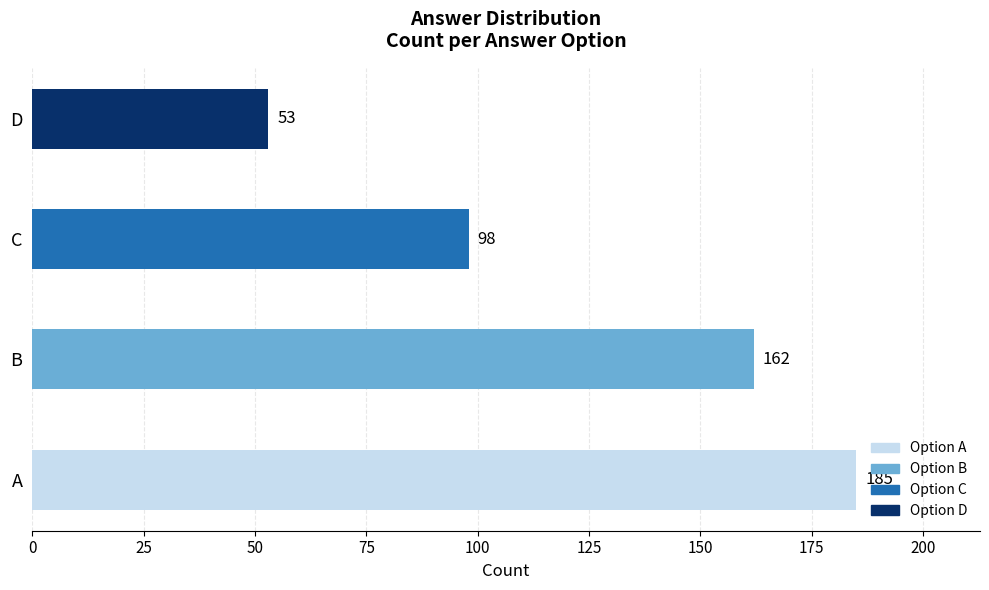

Where is the data nearest to the value 119?

C